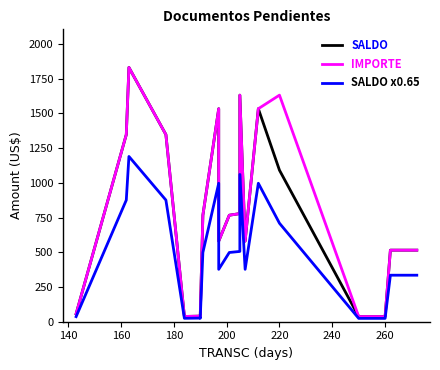

What is the sum of all SALDO x0.65 values?

9794.9